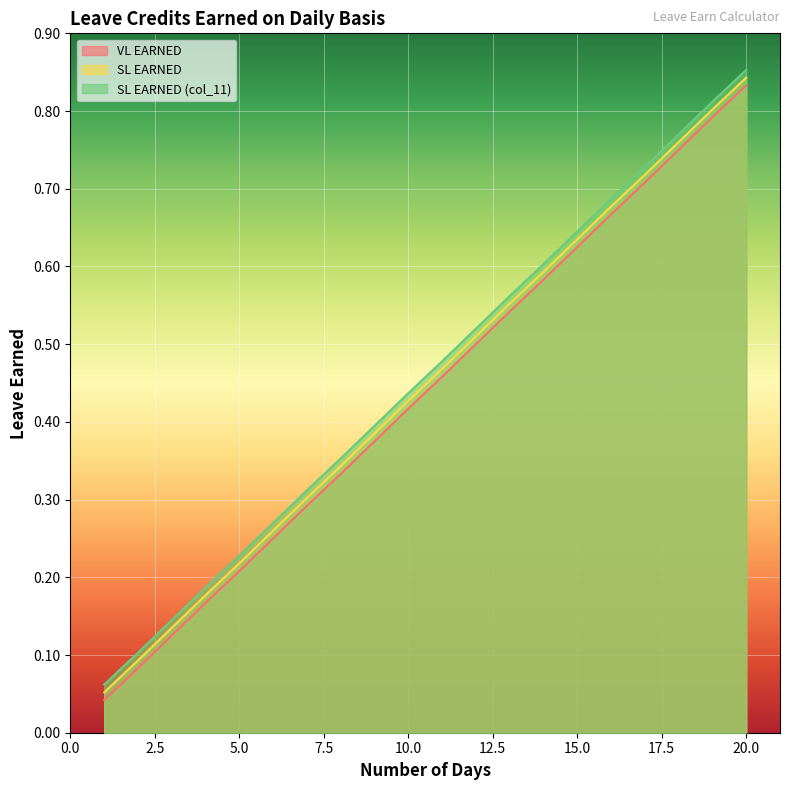

Which series has the largest total across all categories?

SL EARNED (col_11)